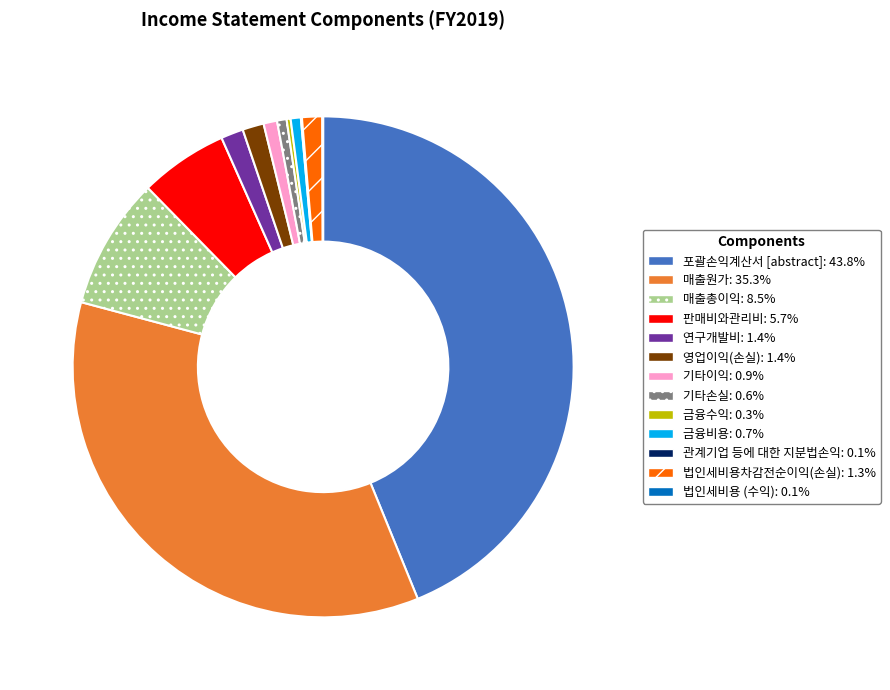

Is it true that 포괄손익계산서 [abstract] is 44% of the pie?

True